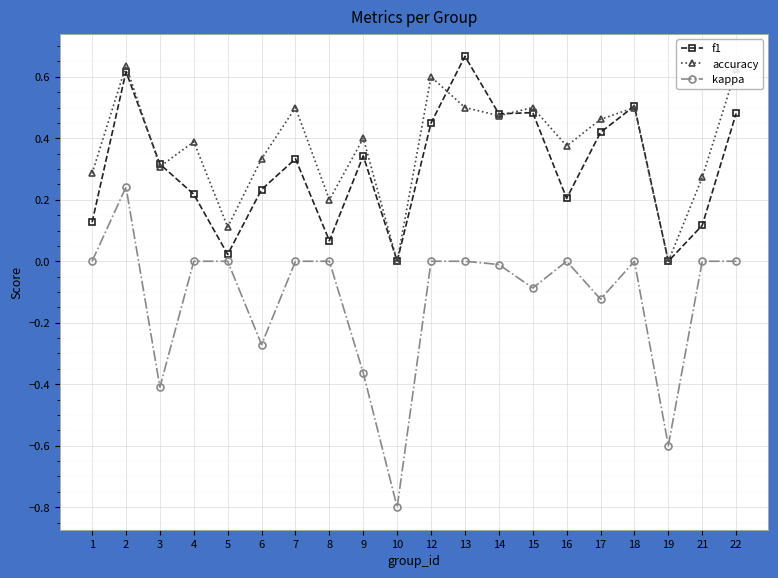

Which series has the widest spread of values?

kappa